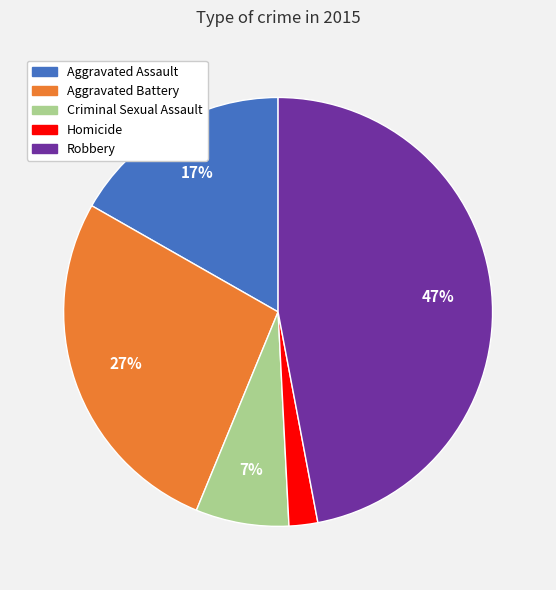

To the nearest percent, what is the combined percentage of Aggravated Assault and Aggravated Battery?

44%